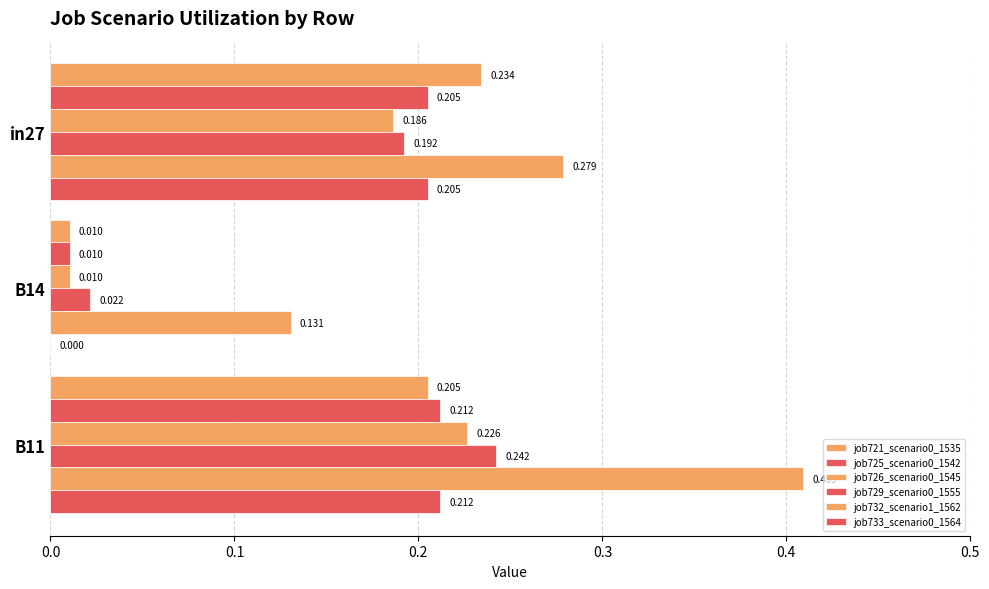

What is the greatest value displayed?

0.4